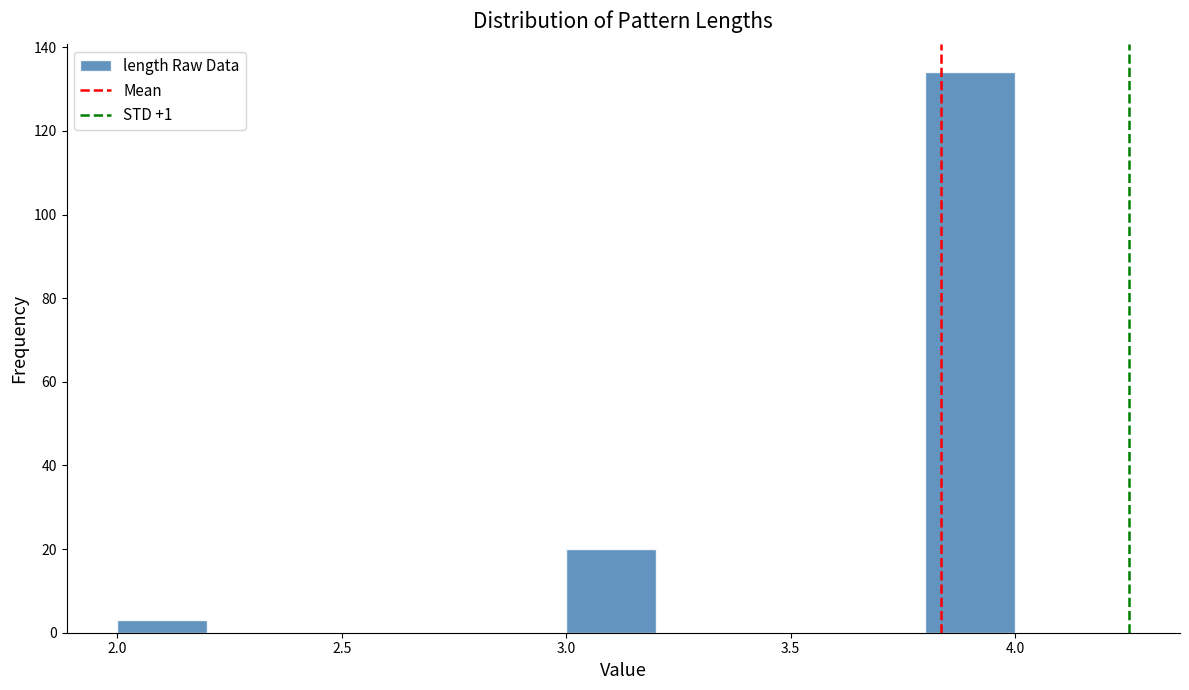

Over which range of the x-axis is the bar tallest?

3.8 to 4.0